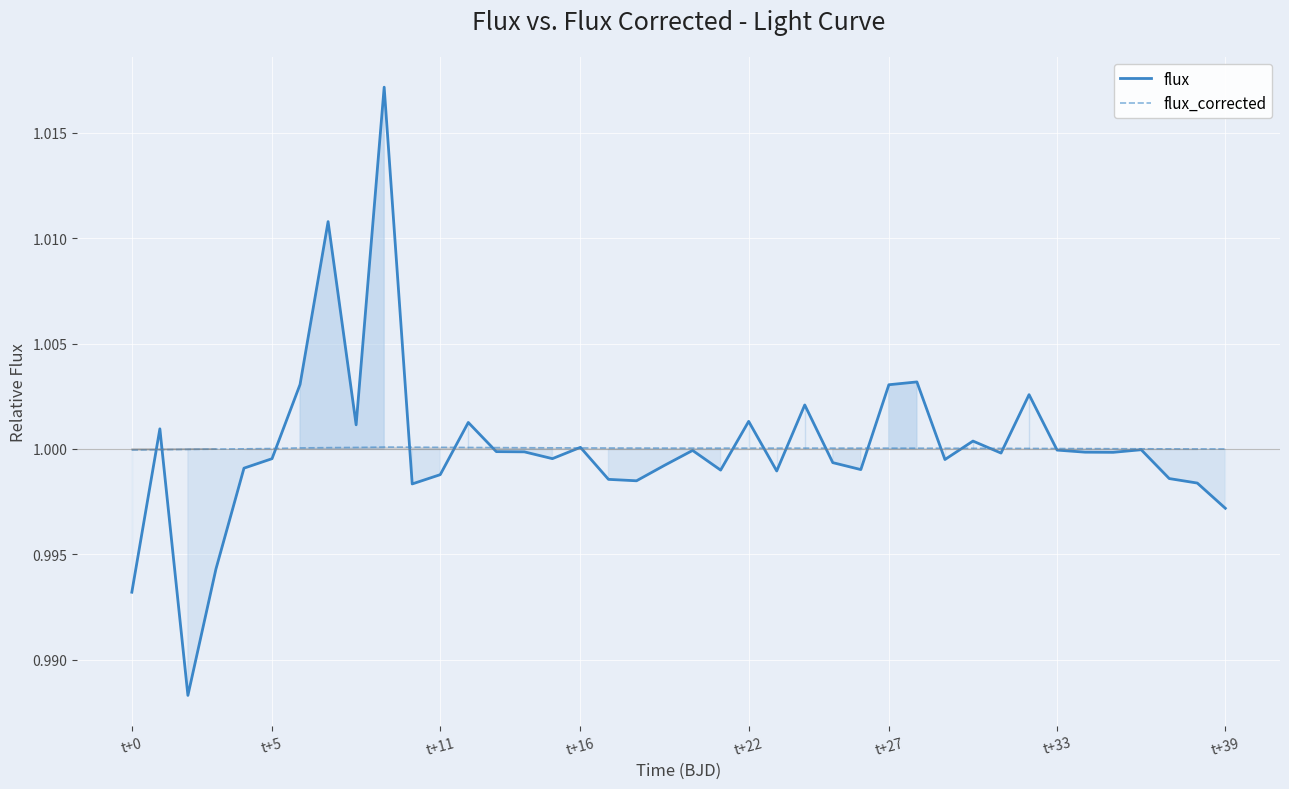

At how many categories does at least one series exceed 1?

36